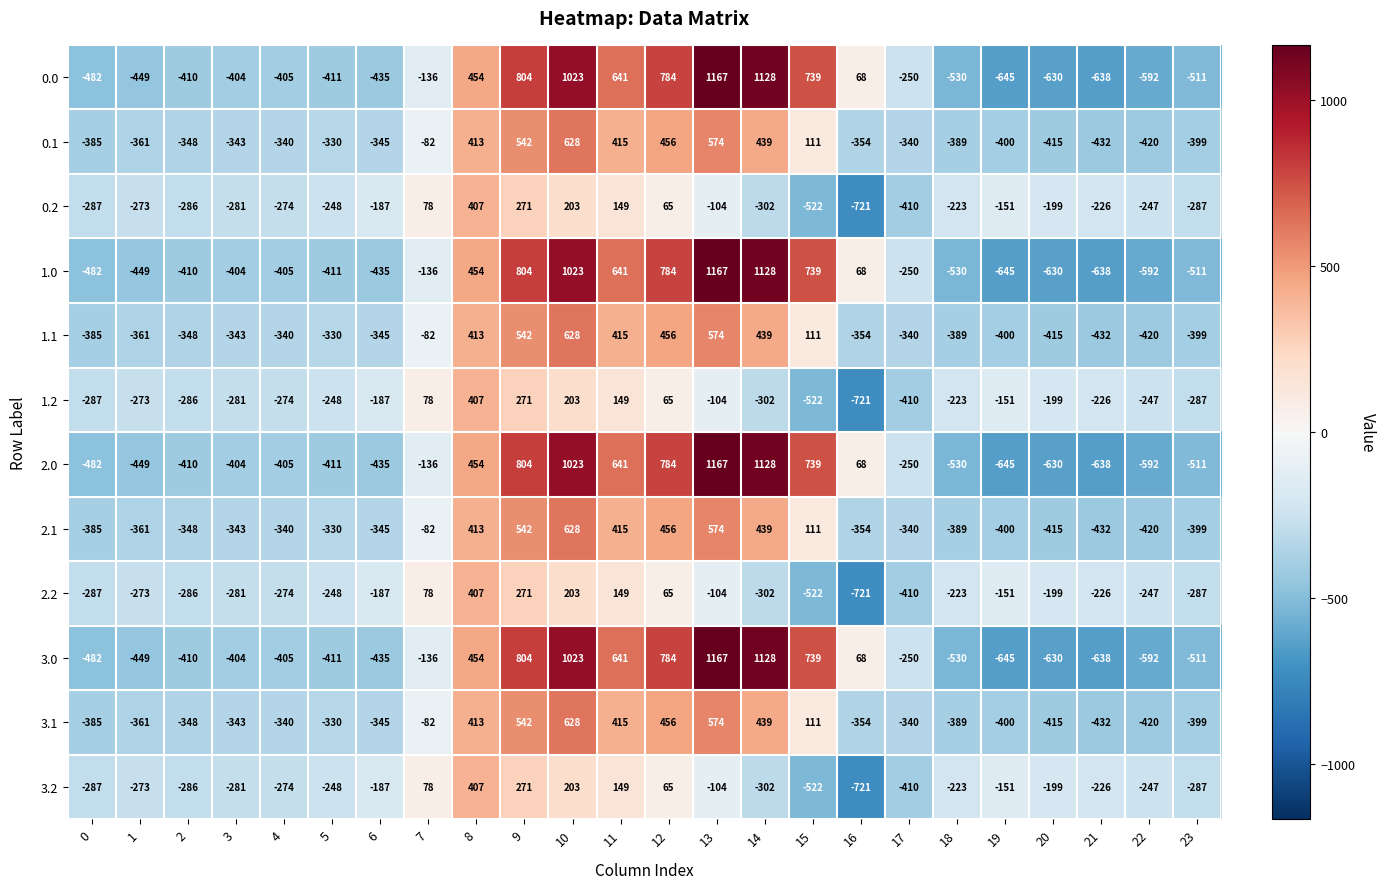

Is the value of 3.2 at 15 greater than the value of 0.0 at 15?

No